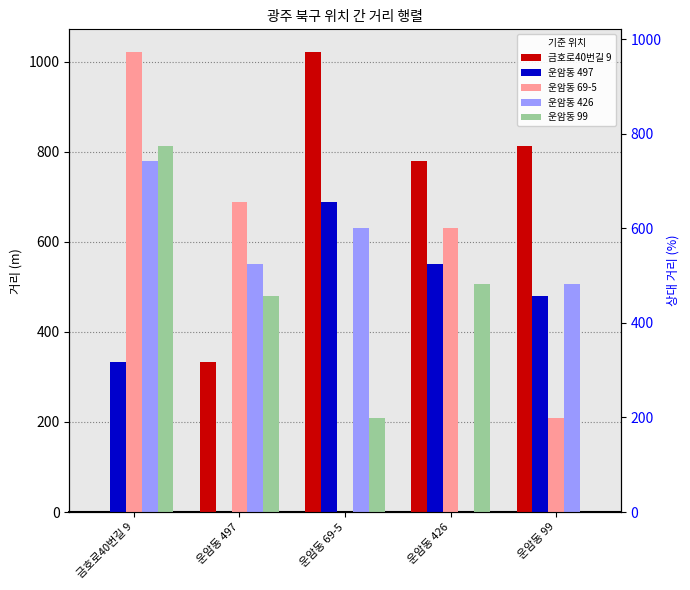

List the series in order of their peak value, lowest first.

운암동 497, 운암동 426, 운암동 99, 금호로40번길 9, 운암동 69-5